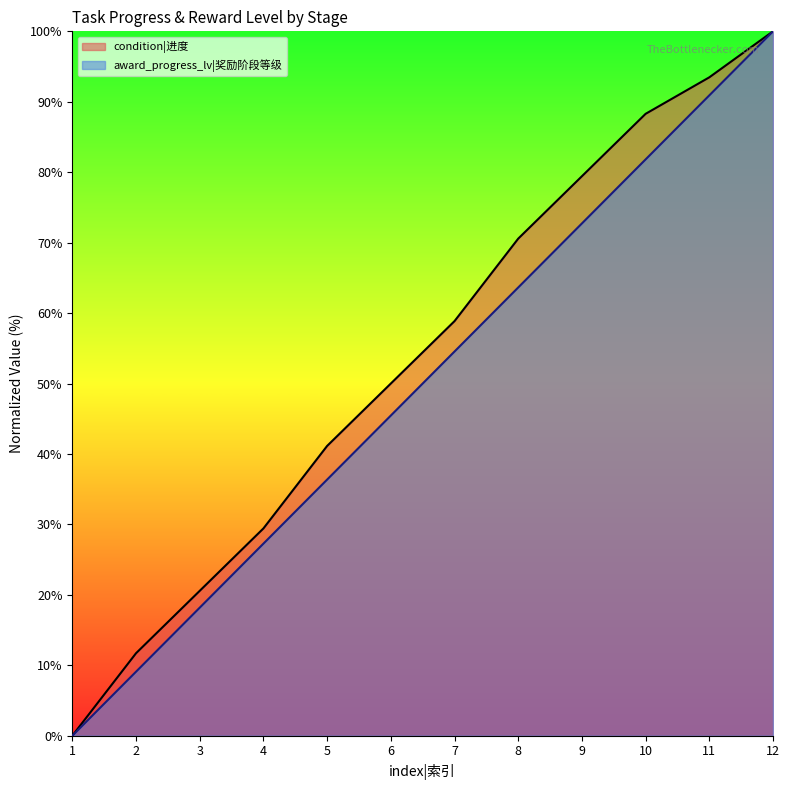

Between 2 and 11, which series saw the biggest shift?

award_progress_lv|奖励阶段等级